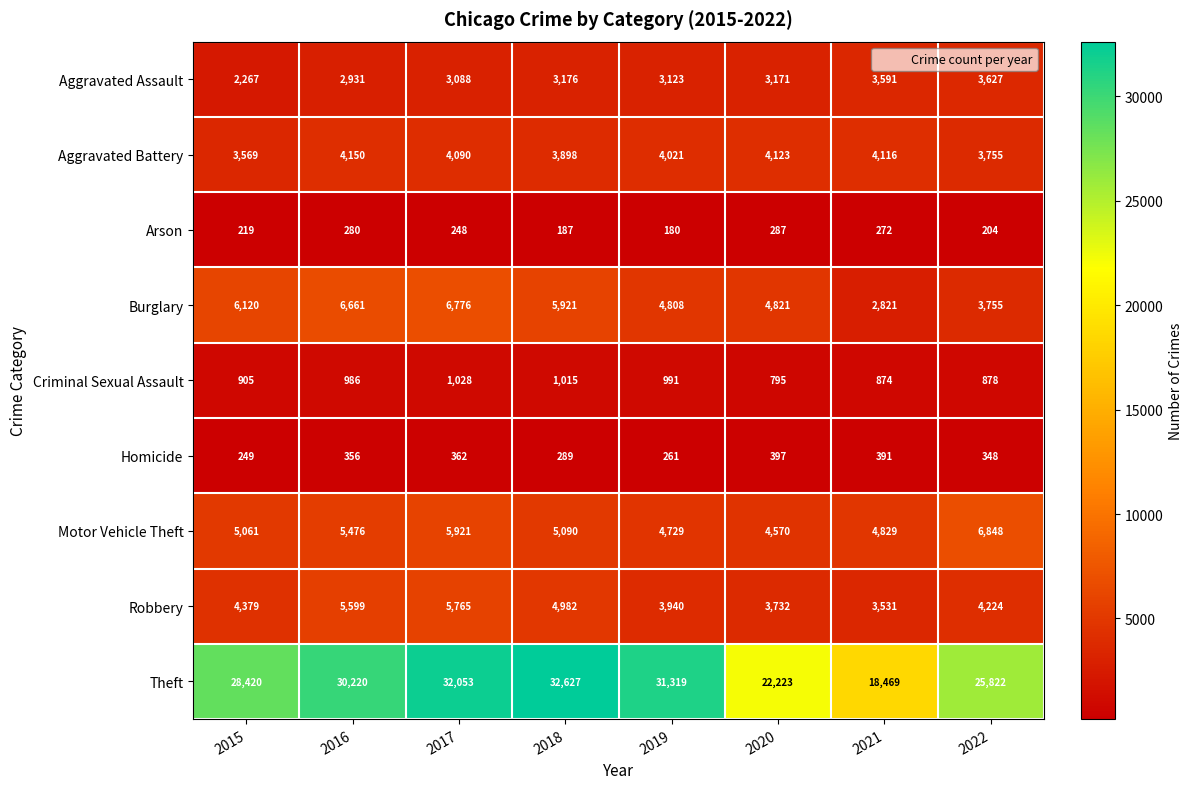

How many series are shown in this chart?

9